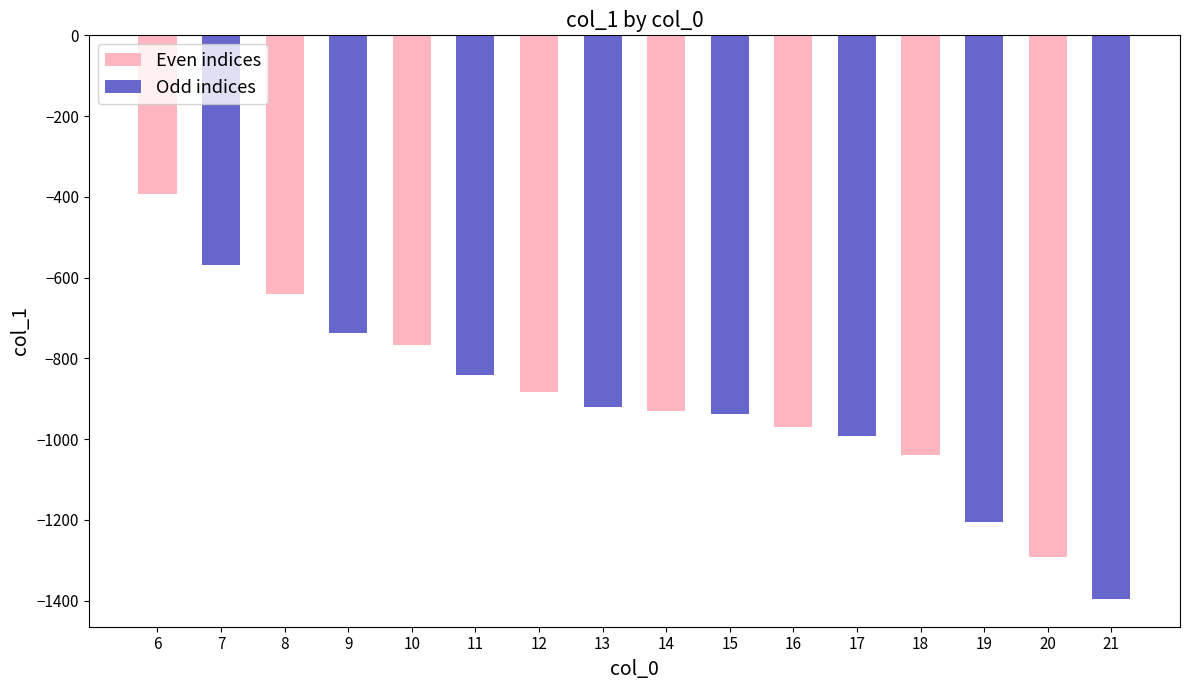

At which category does the chart reach its peak across all series?

6